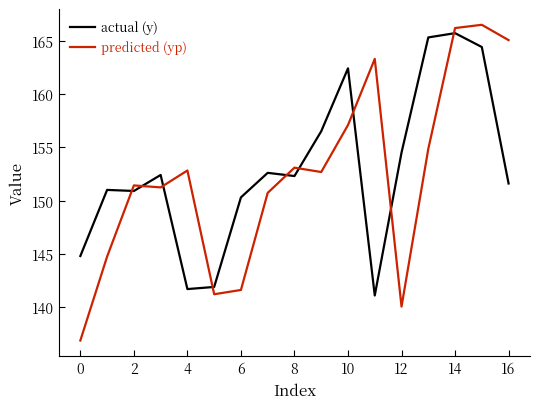

Which series has the widest spread of values?

predicted (yp)